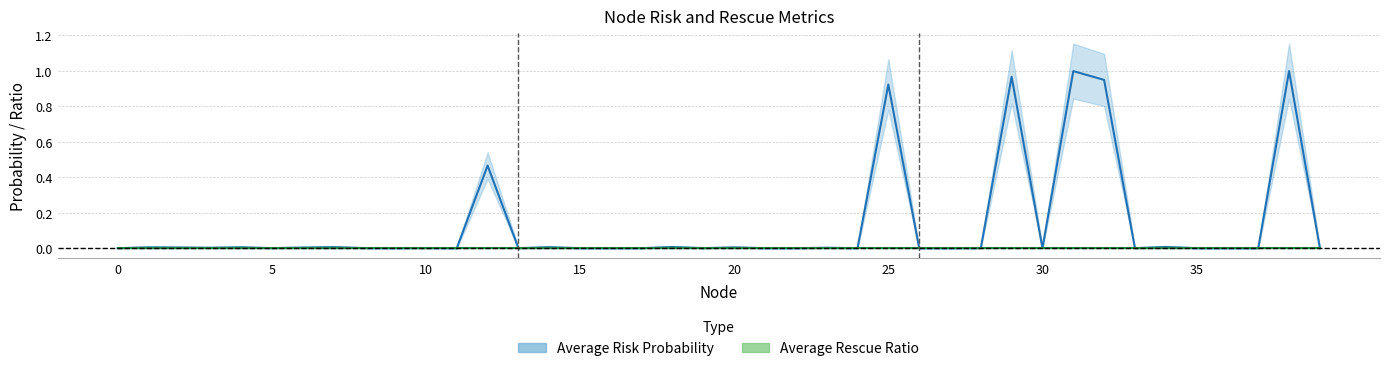

Is it true that the value at 22 is 0.0?

False